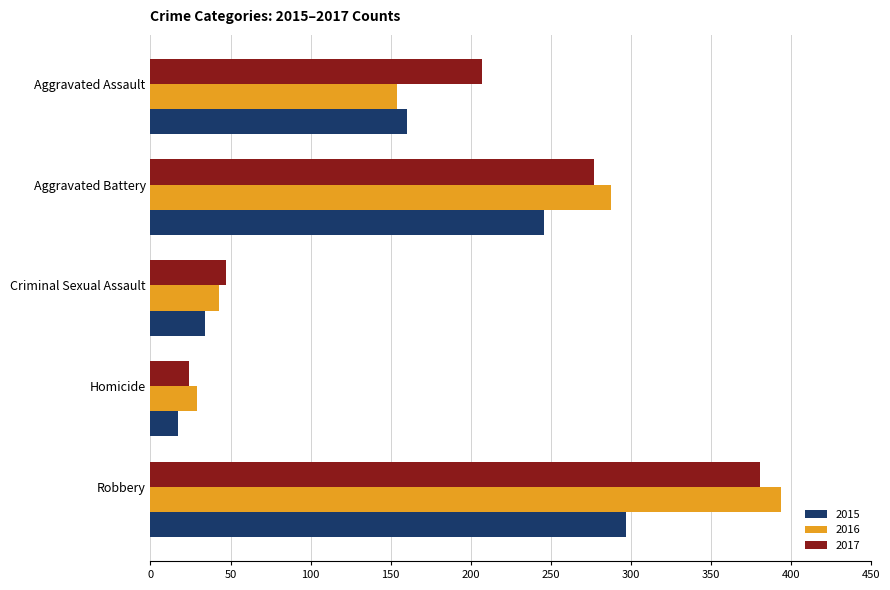

What is the difference between the second highest and minimum values in the 2017 series?

253